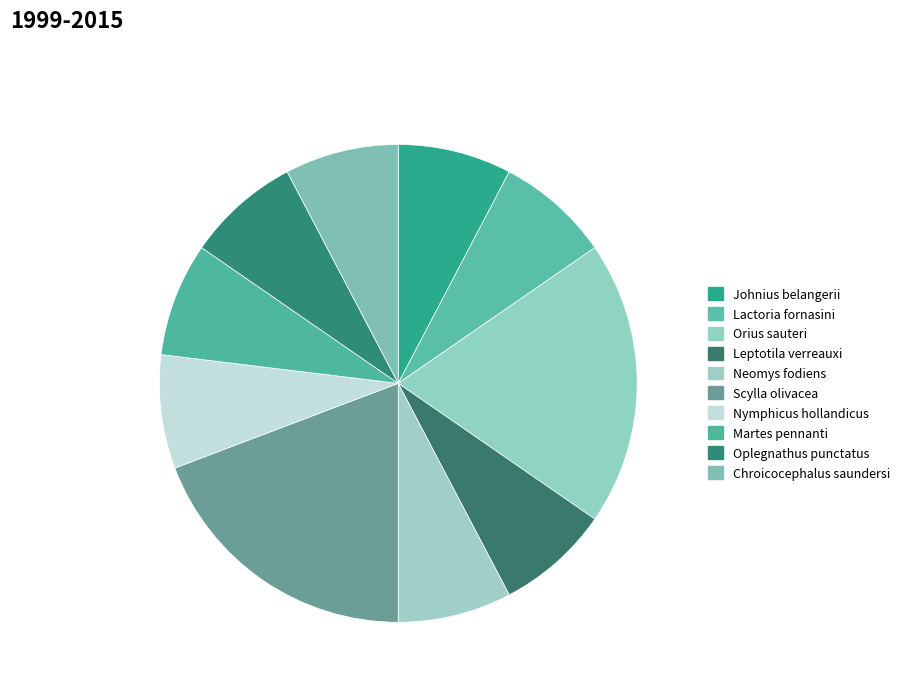

To the nearest percent, what is the difference between the largest and smallest slice percentages?

12%